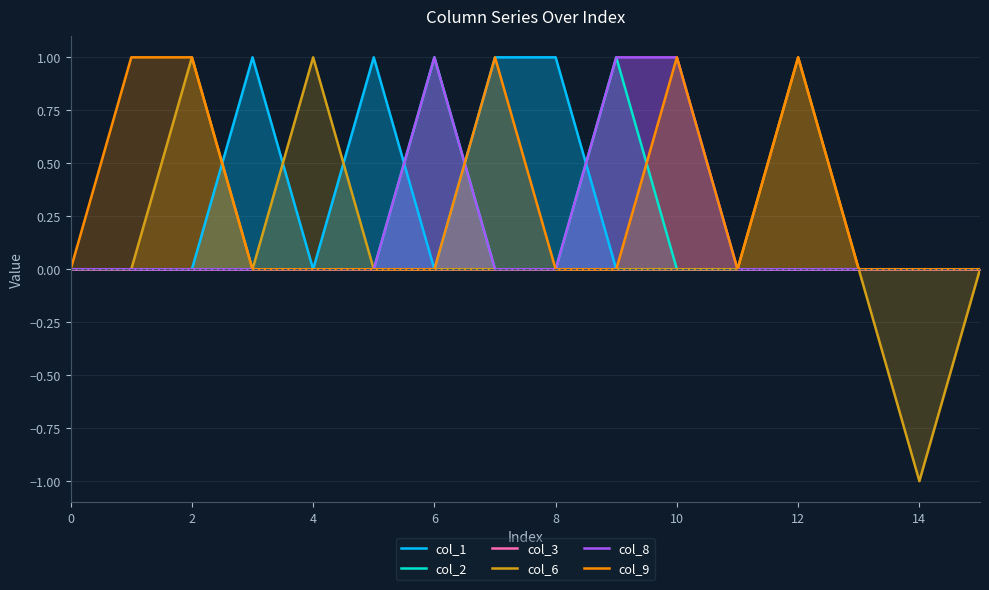

How many intersections are there between col_9 and col_8?

1